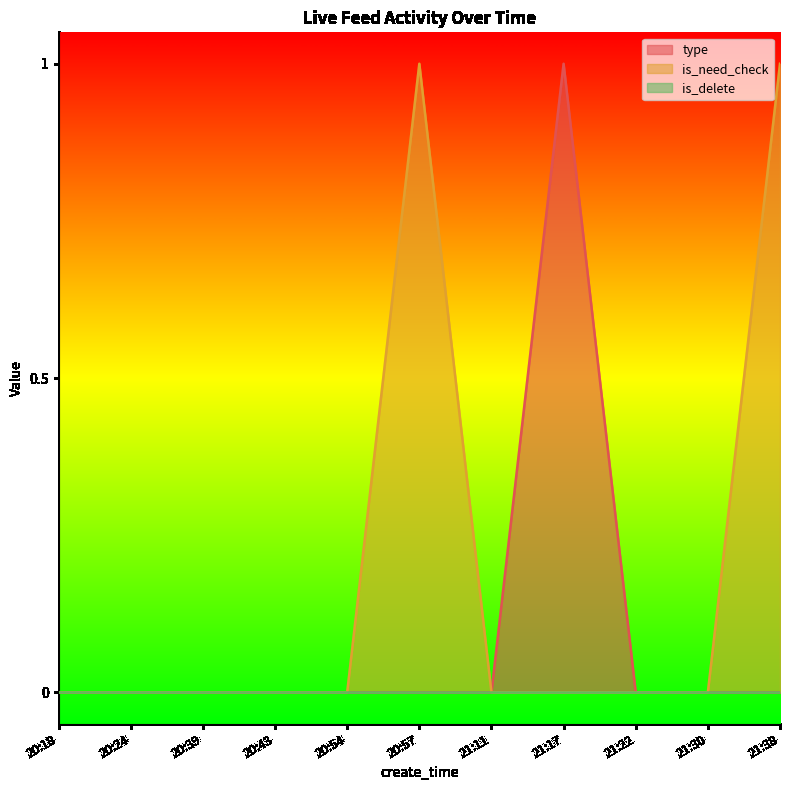

Is it true that type equals 1 at 20:43?

False